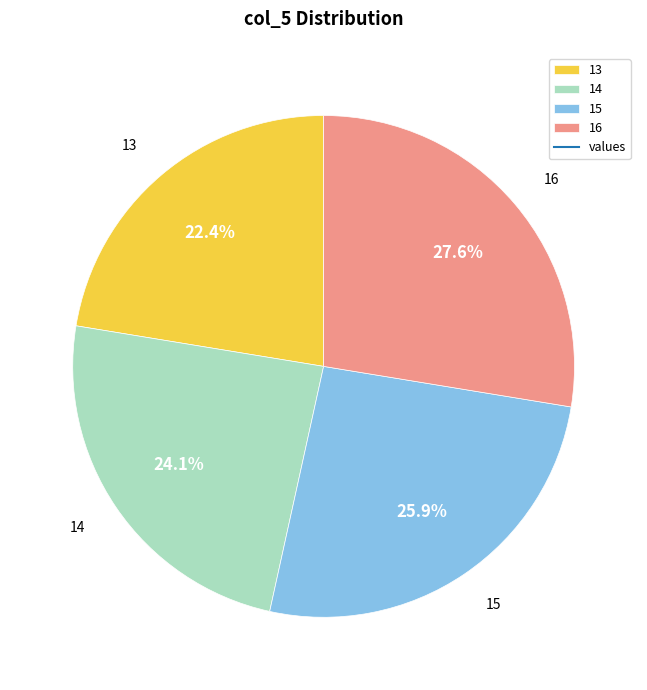

To the nearest percent, what is the difference between the largest and smallest slice percentages?

5%